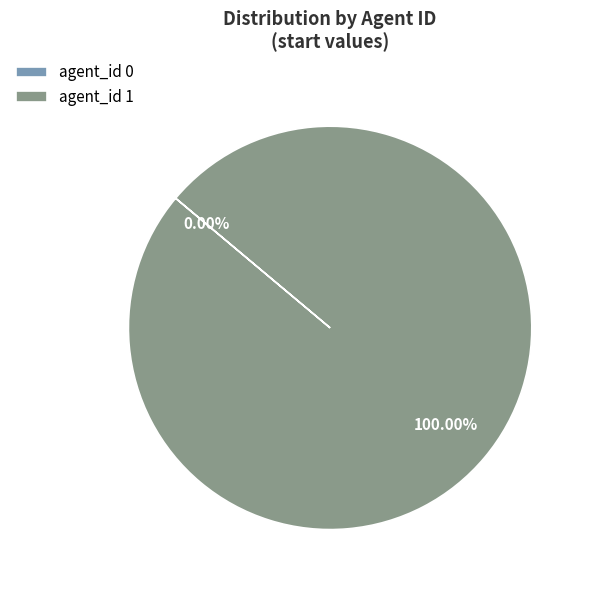

How many segments does this pie chart have?

2